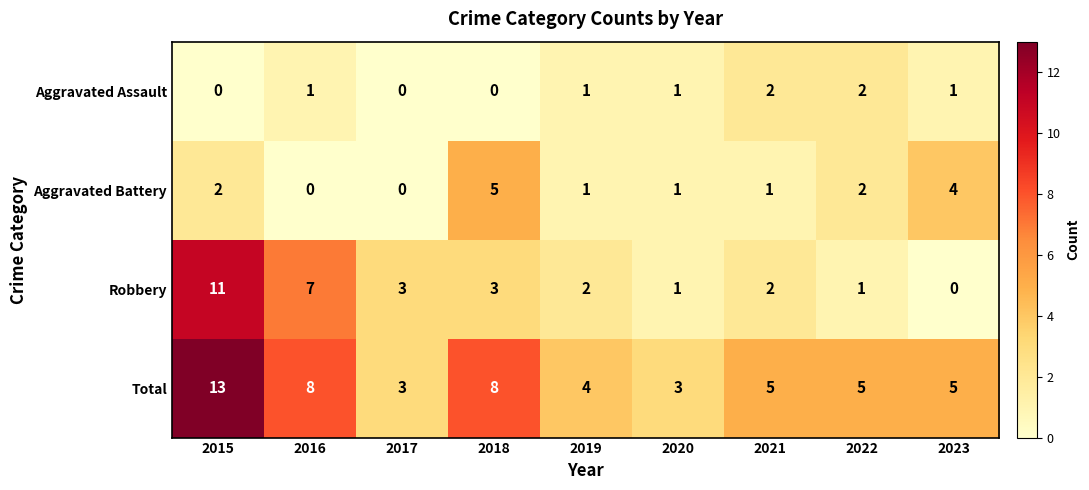

What is the approximate value of Robbery at 2017, to the nearest 5?

5